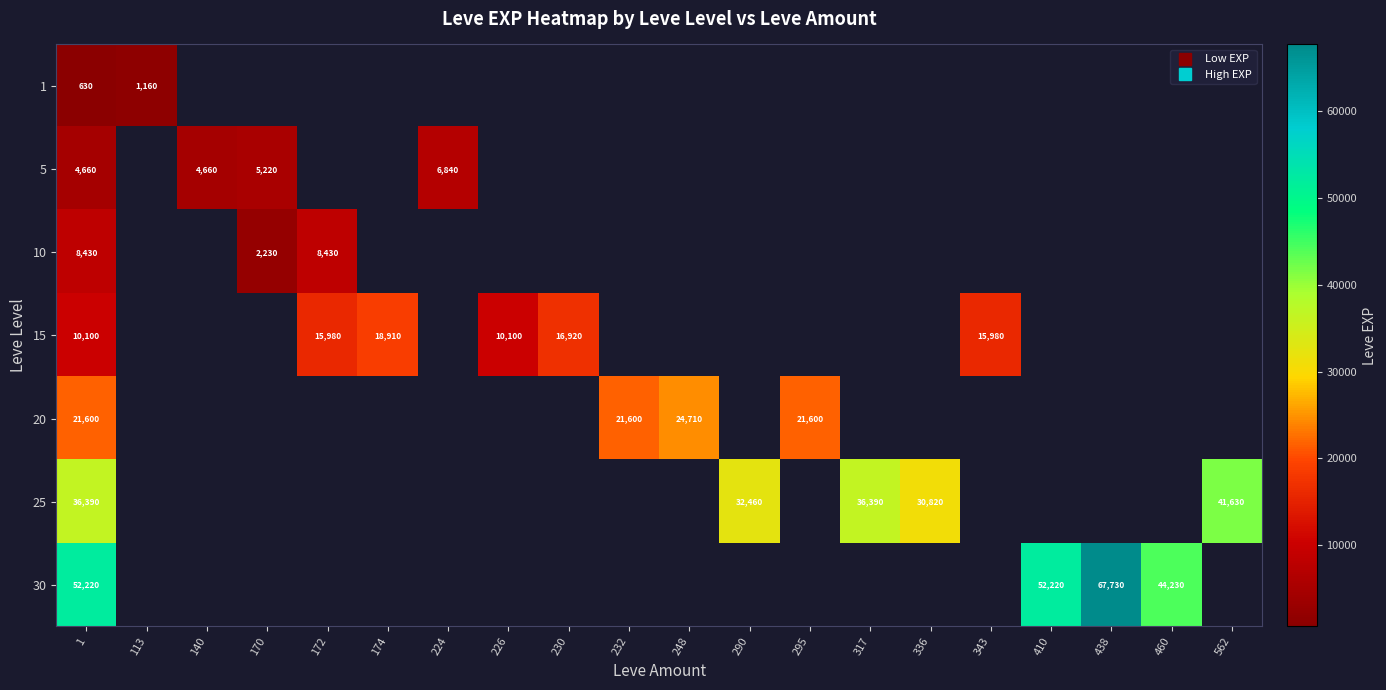

Which series has the largest range (max minus min)?

30